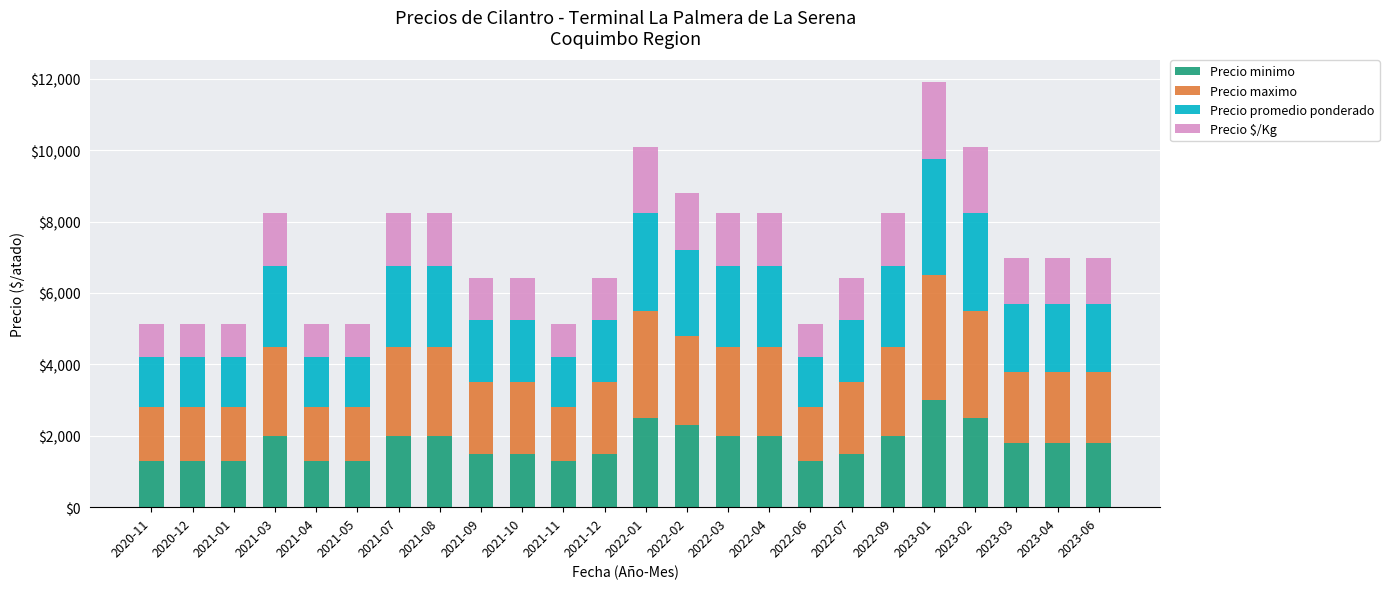

Count the number of data series in this chart.

4